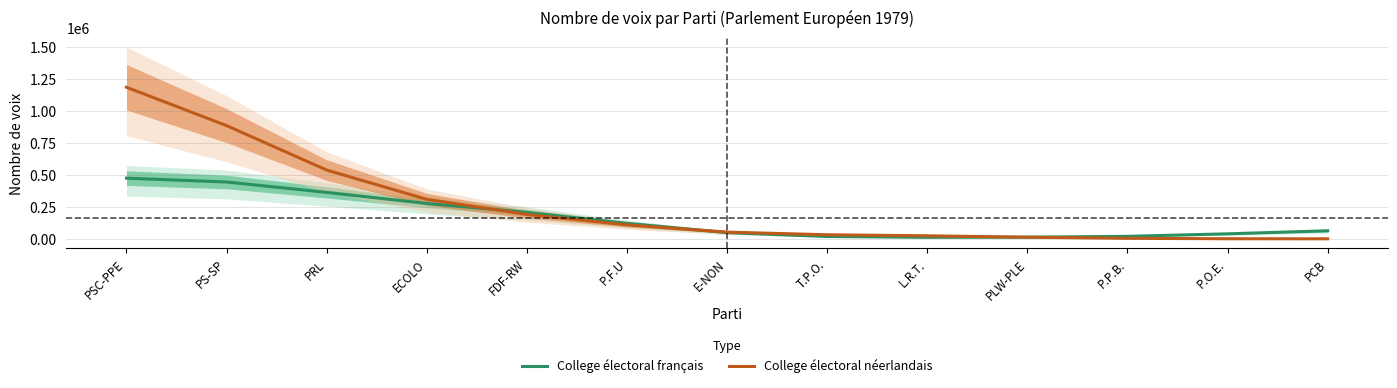

Is it true that College électoral néerlandais equals 31773.1 at T.P.O.?

True